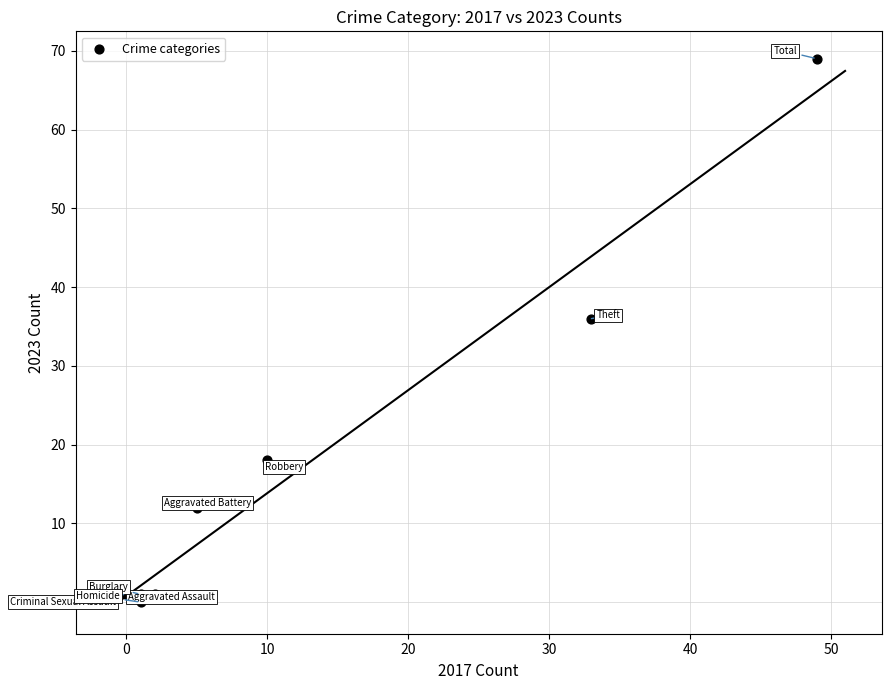

What Y value in the scatter plot is closest to 34?

36